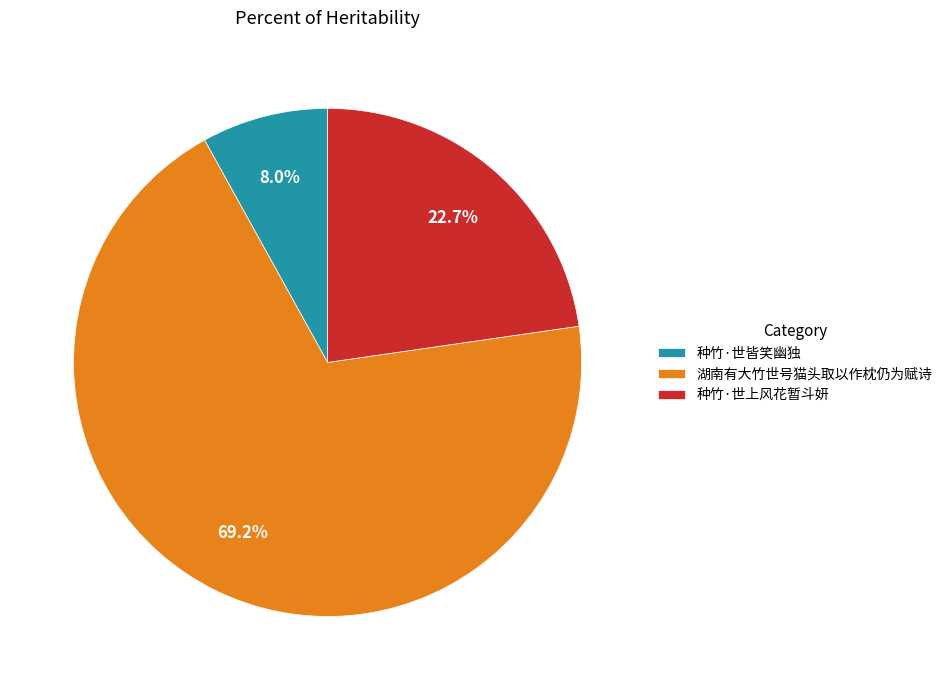

To the nearest percent, what is the difference between the largest and smallest slice percentages?

61%